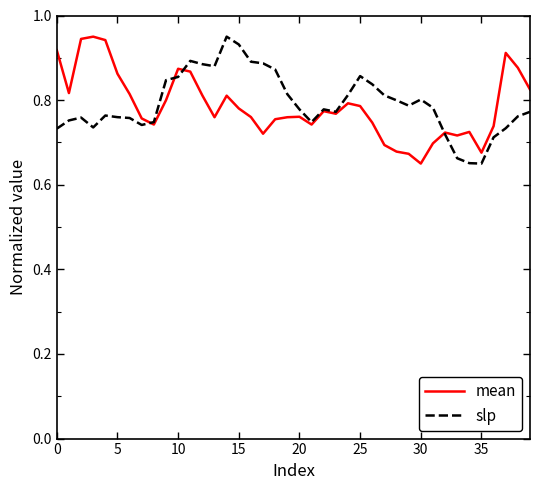

Count the slp values in the range 0 to 1.

40